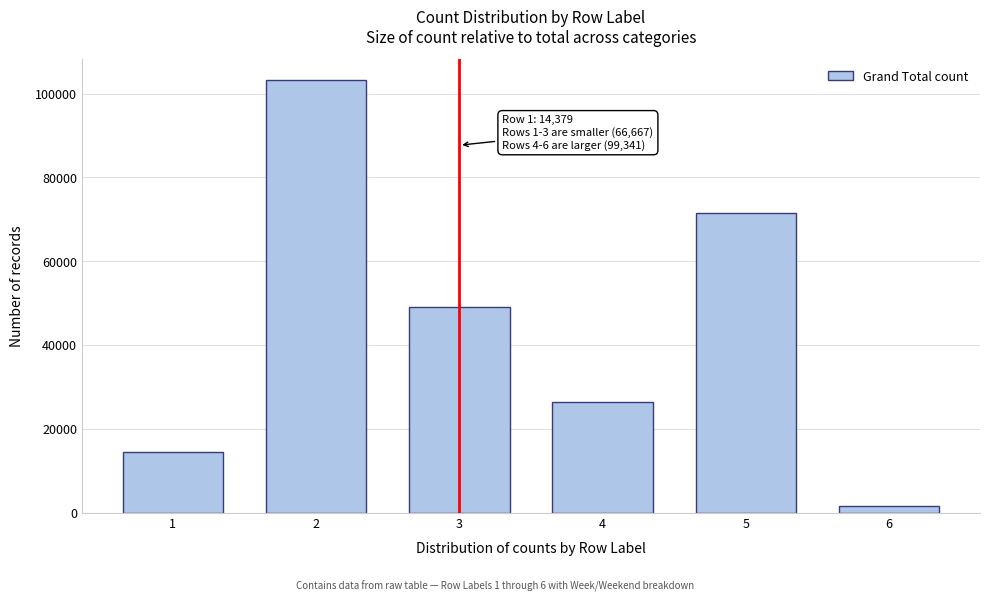

Reading right to left, what are all the values shown in this chart?

6=1485	5=71477	4=26379	3=49139	2=103148	1=14379